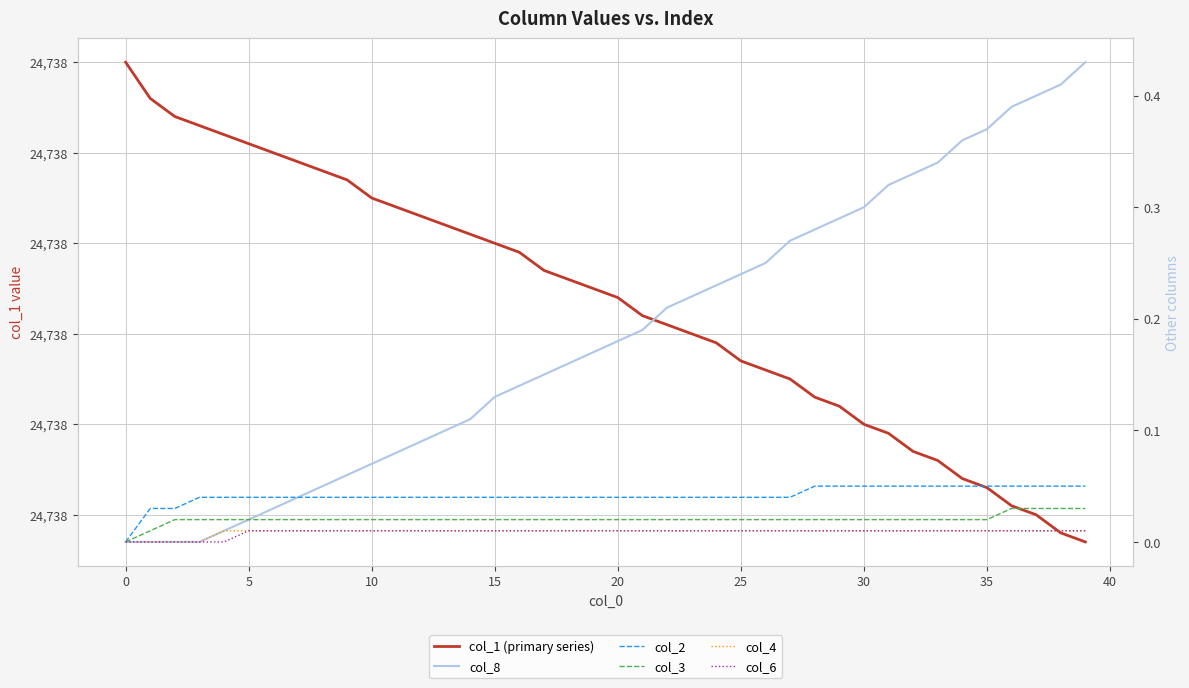

Which series changed the most between 25 and 22?

col_1 (primary series)